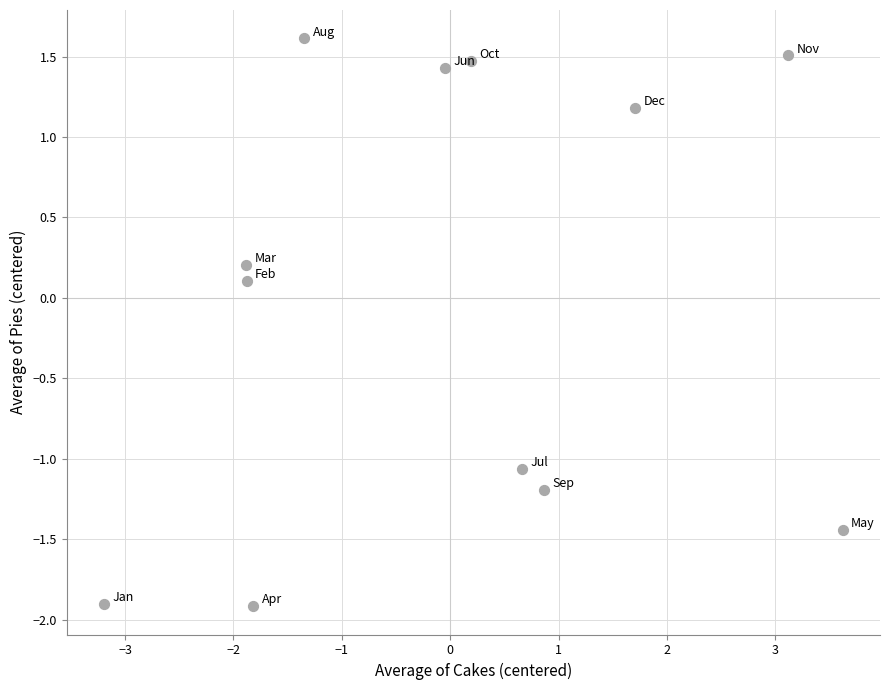

What is the range of Y values (max minus min)?

3.5